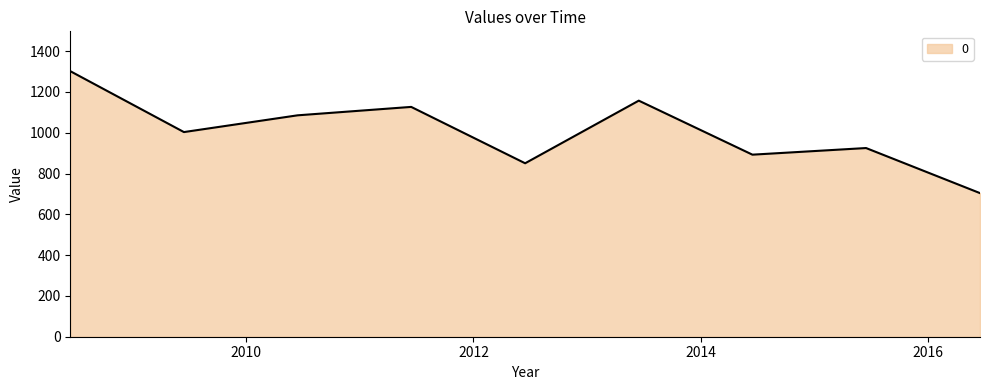

What is the greatest value displayed?

1301.9